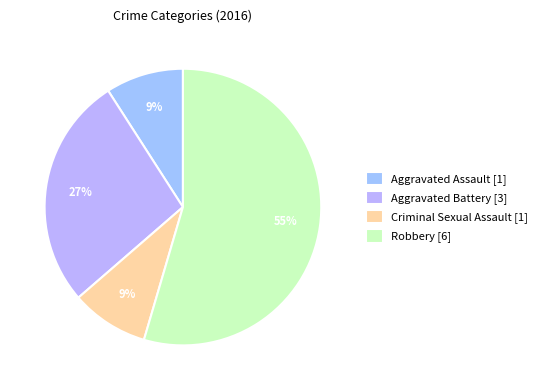

Count the number of slices in the pie.

4